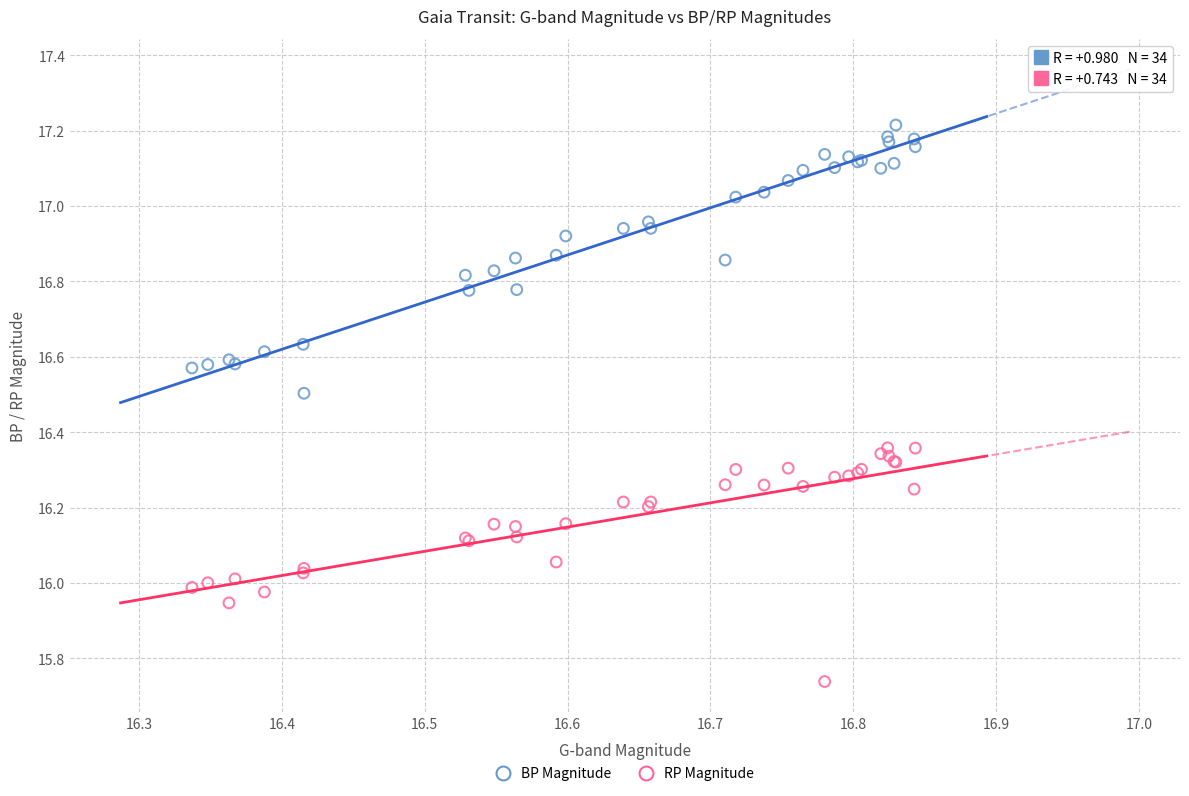

Which series reaches the minimum Y coordinate?

RP Magnitude